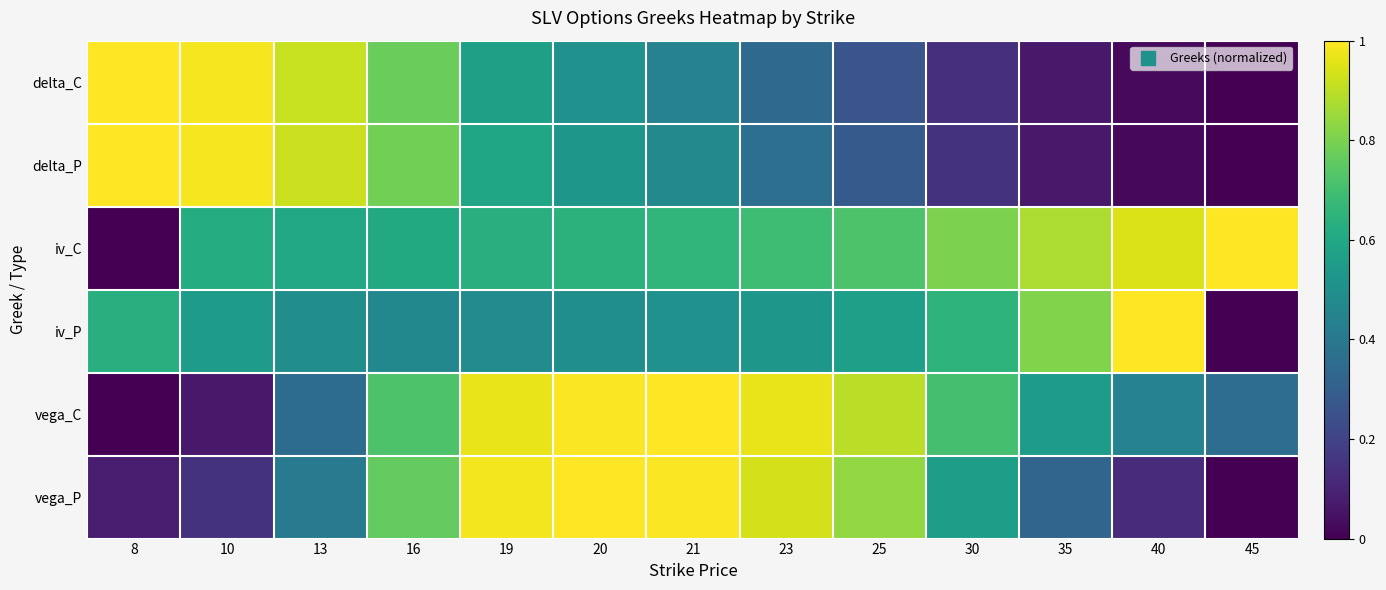

At how many categories does at least one series exceed 0?

13